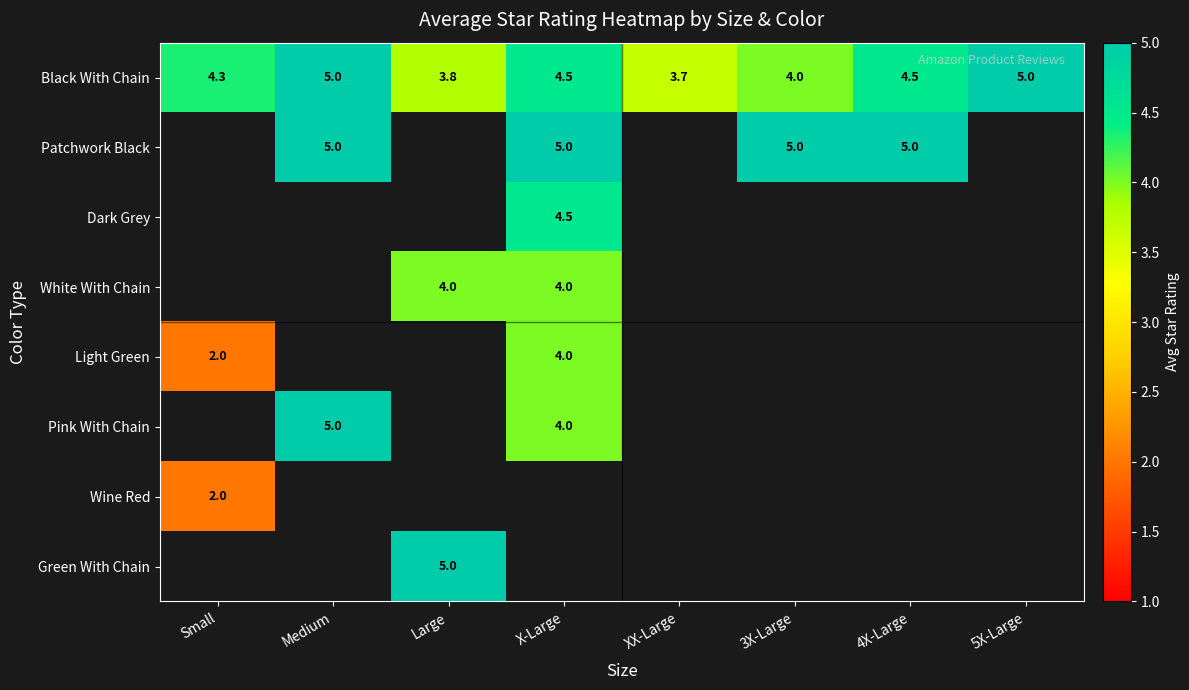

How many series are shown in this chart?

8